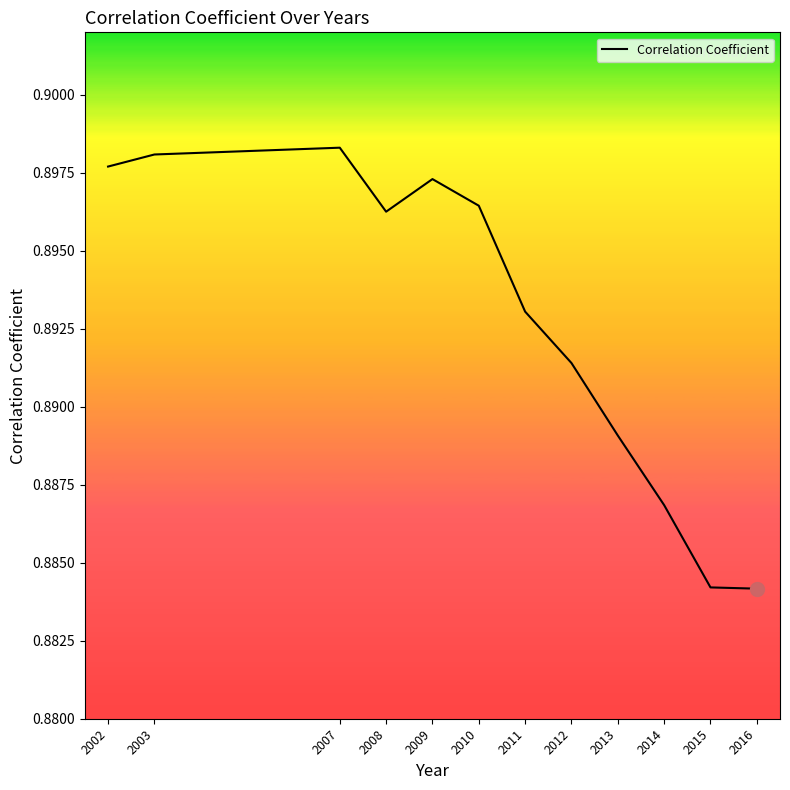

Which has a higher value, 2011 or 2010?

2010